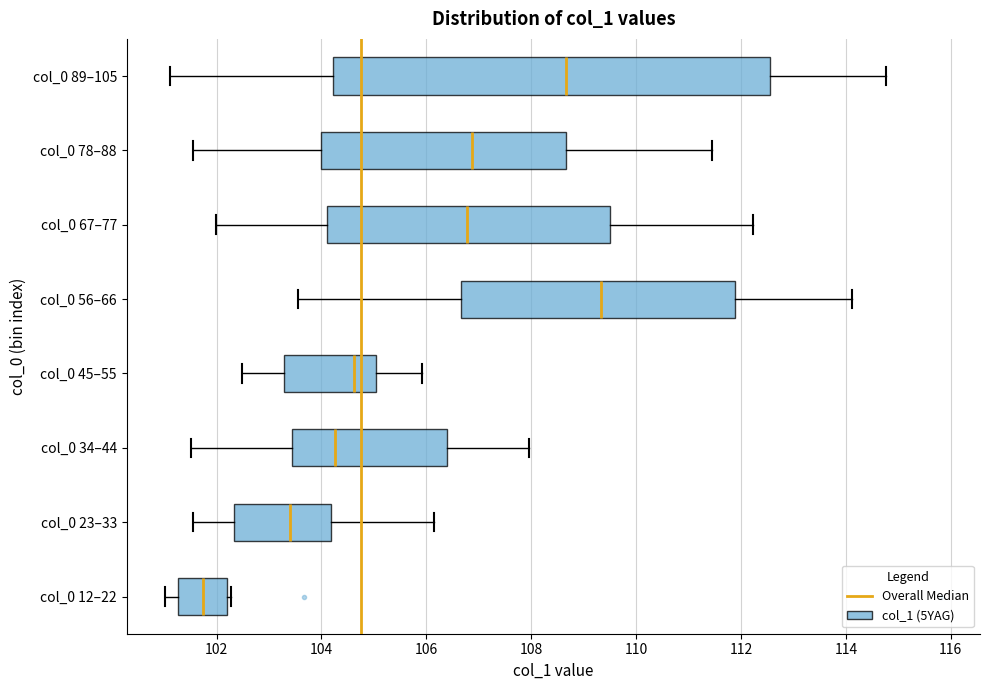

Which box is the widest, from its left edge to its right edge?

col_0 89–105